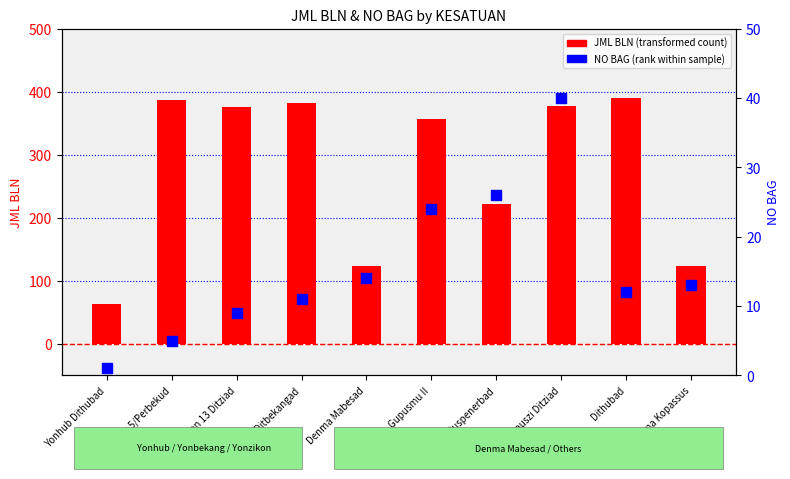

Which series reaches the minimum Y coordinate?

NO BAG